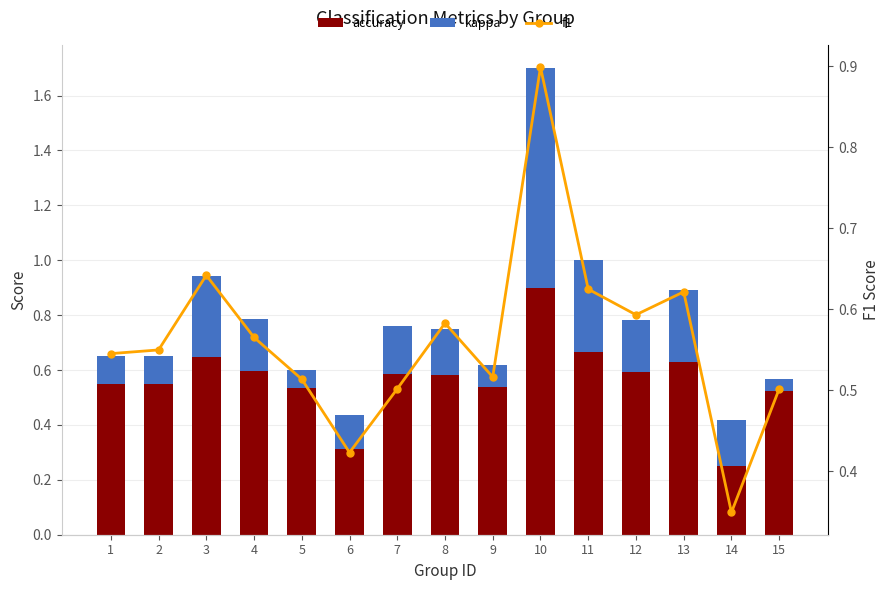

What are all the series names shown in the legend?

accuracy, kappa, f1